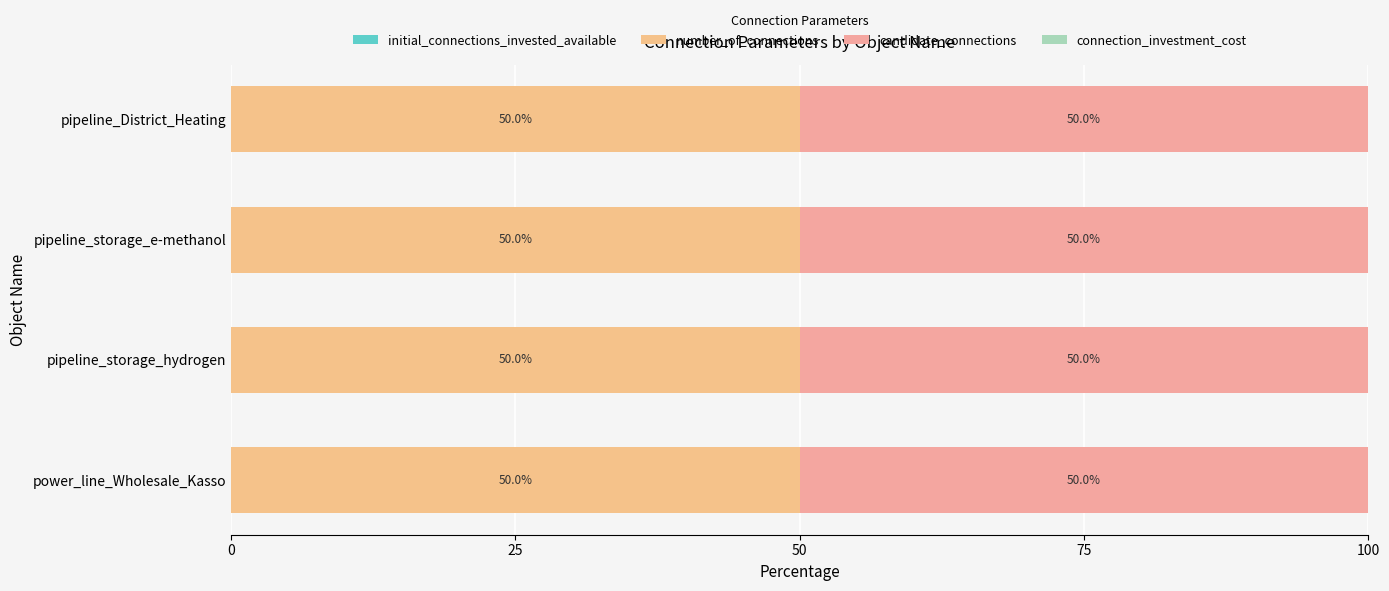

Rank the series by their maximum value, from highest to lowest.

number_of_connections, candidate_connections, initial_connections_invested_available, connection_investment_cost